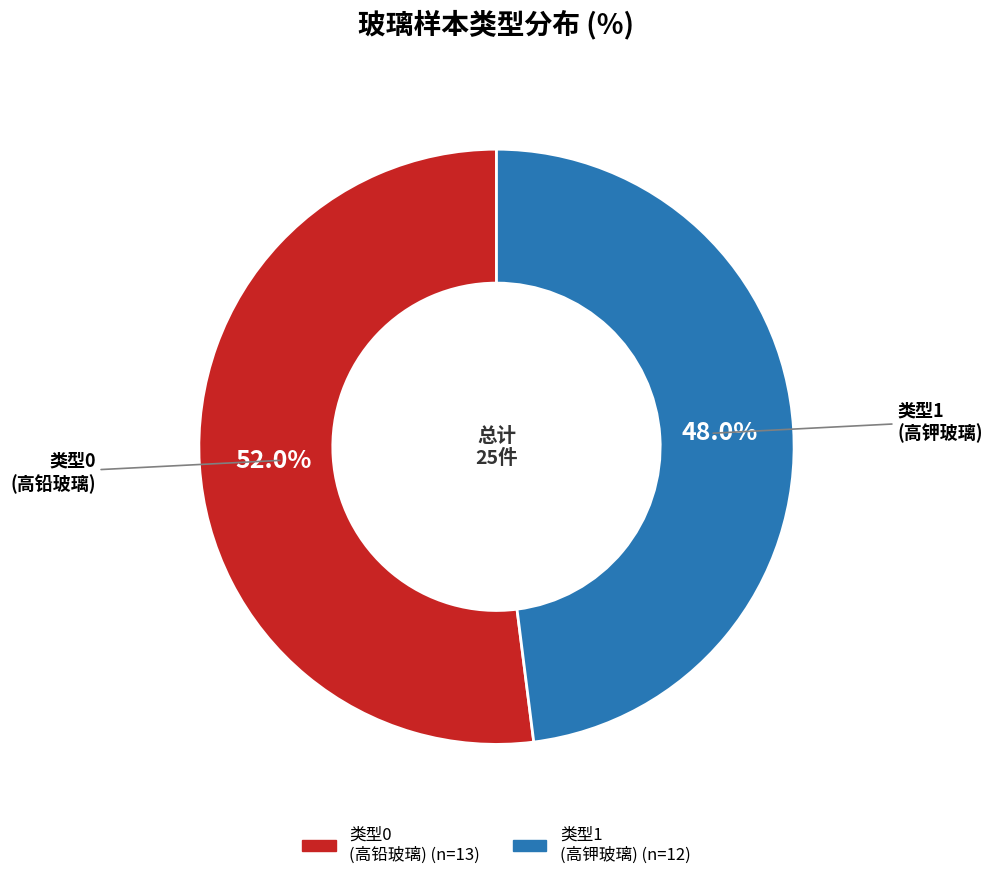

Does any single category account for the majority?

Yes